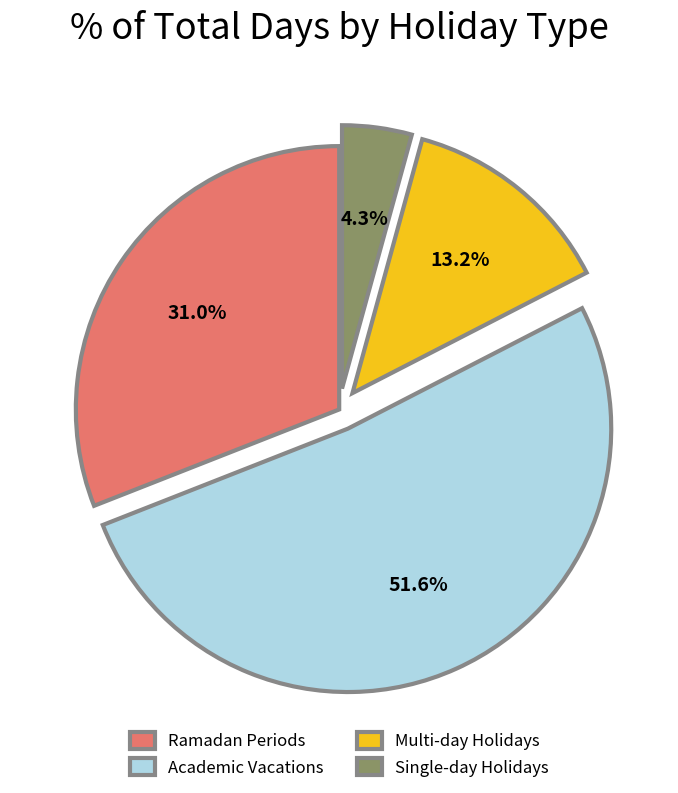

How much of the chart is everything except Multi-day Holidays?

86.8%